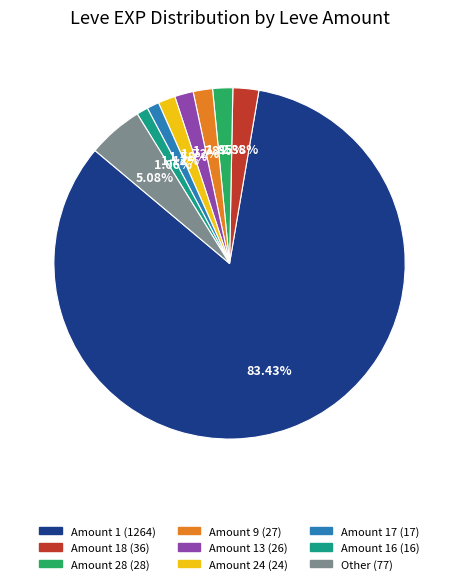

Does any single category account for the majority?

Yes